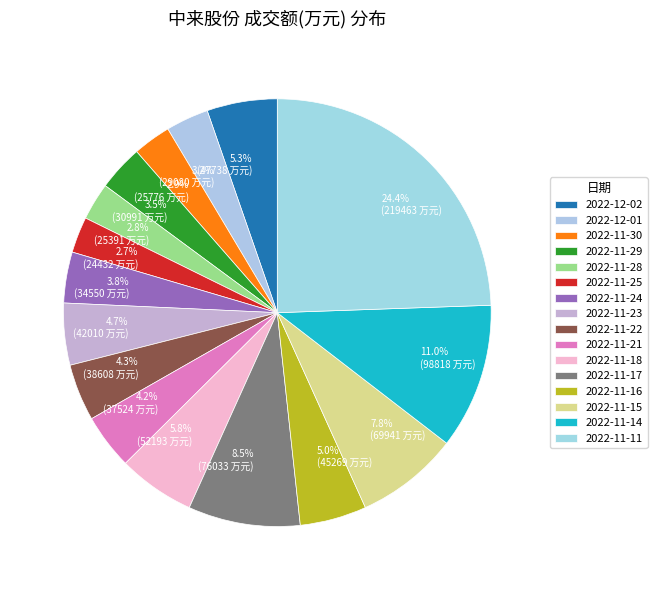

To the nearest percent, what is the average slice percentage?

6%